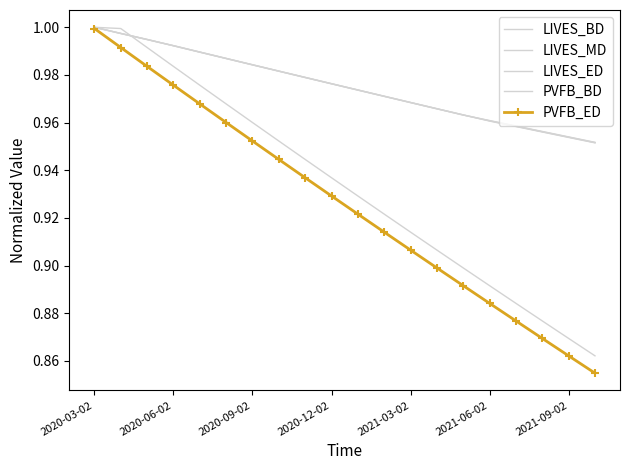

Does the chart have visible grid lines?

No